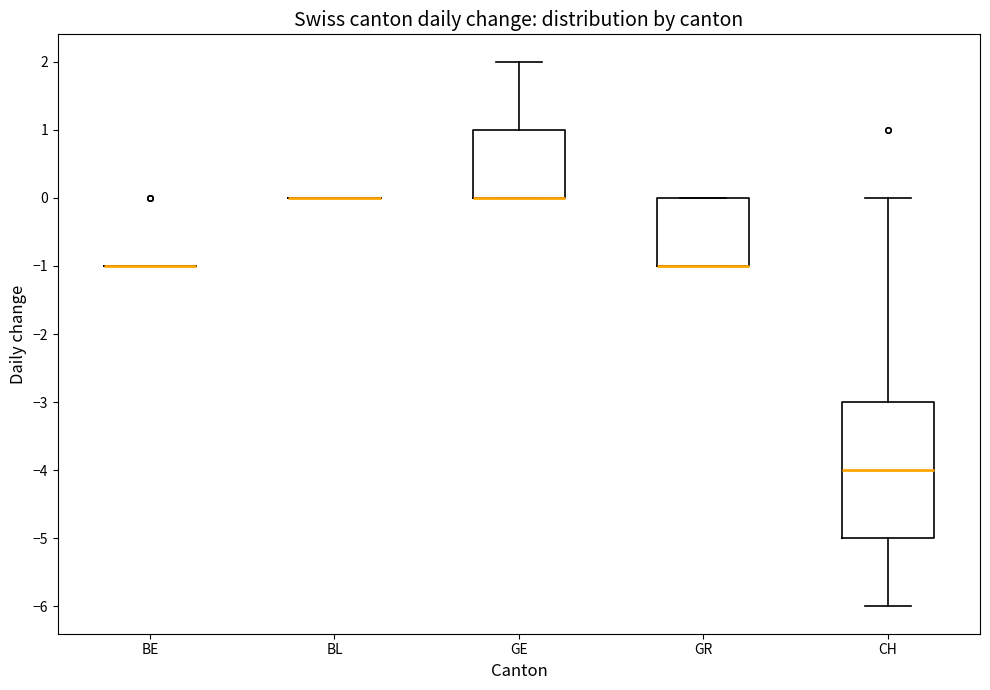

Where is the upper edge of the box for GE on the y-axis? The values are not printed on the chart, so give them approximately, as read against the axis.

1